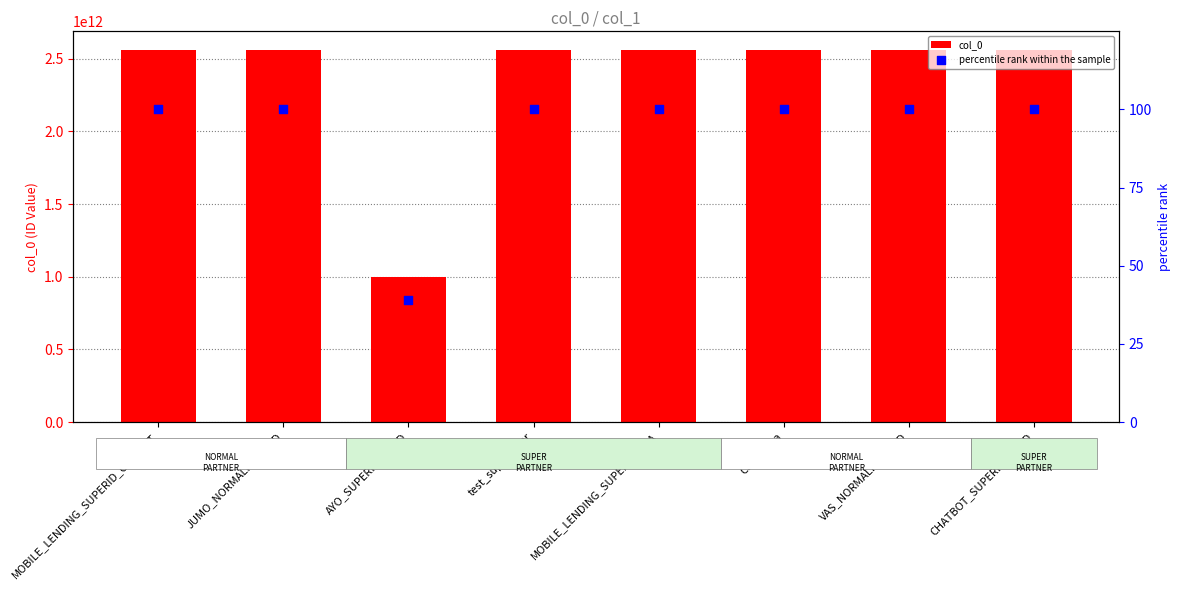

Is the value of col_0 at JUMO_NORMALID_PROD greater than the value of percentile rank within the sample at test_super_user?

Yes